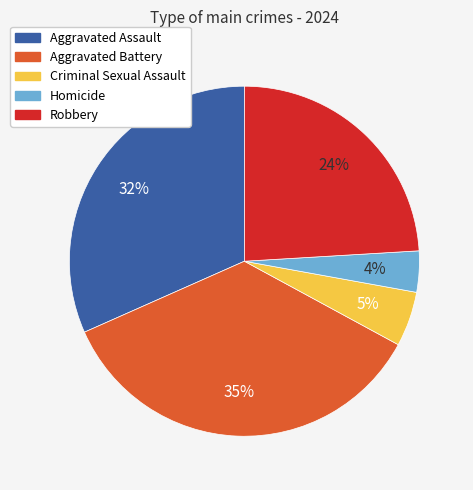

Which has a higher value, Aggravated Assault or Aggravated Battery?

Aggravated Battery